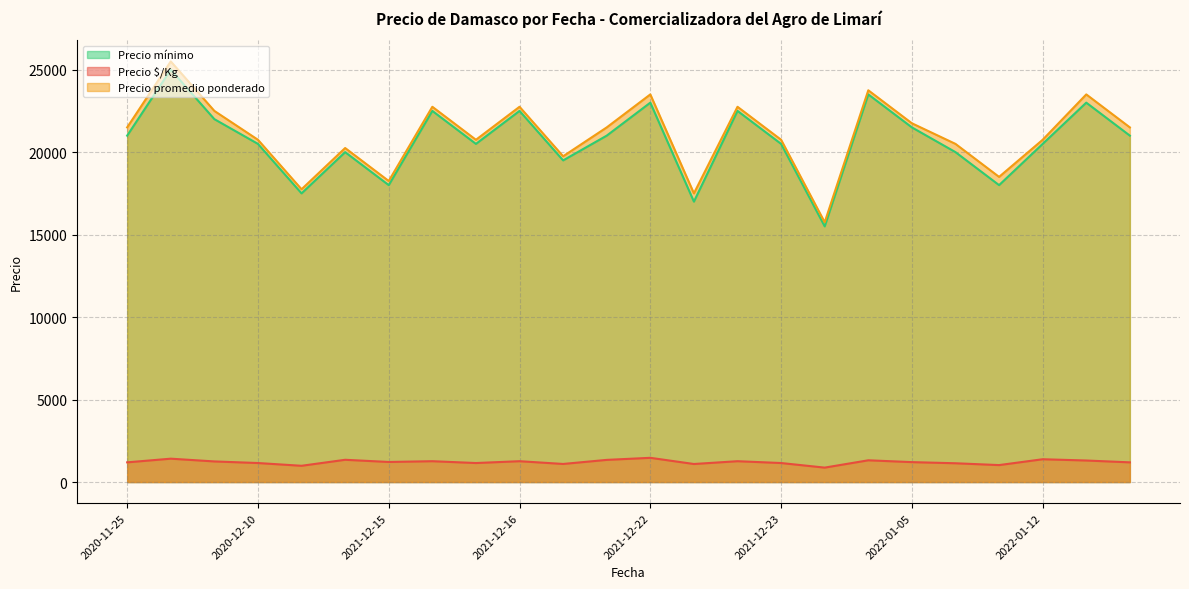

Does the chart have visible grid lines?

Yes